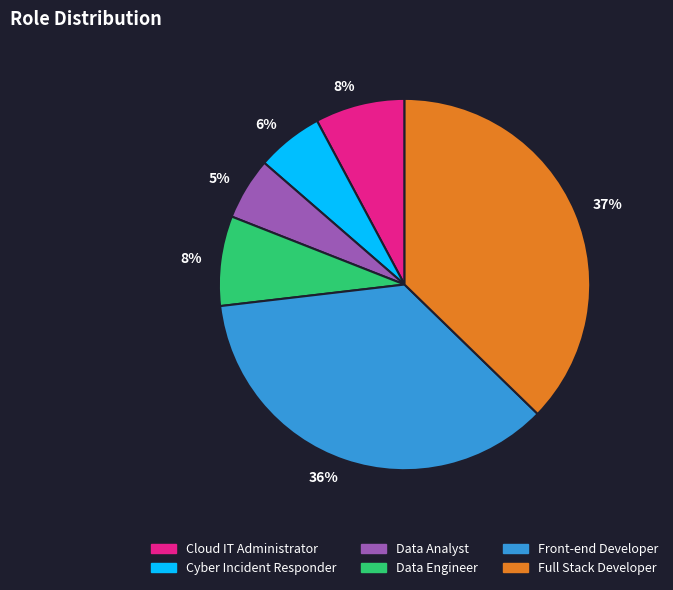

To the nearest percent, what percentage of the pie is Full Stack Developer?

37%